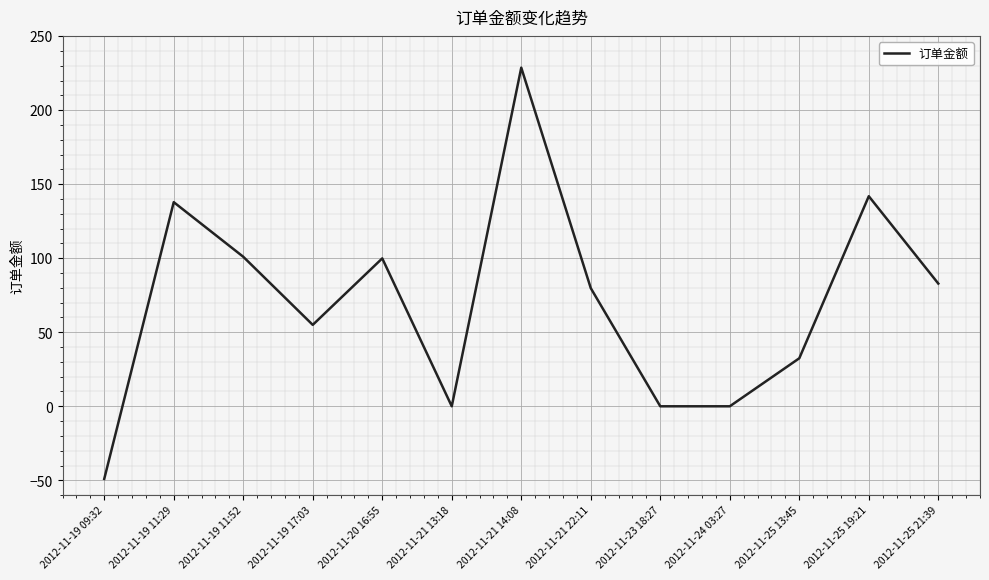

True or false: the data has more than 1 interior local peaks.

True